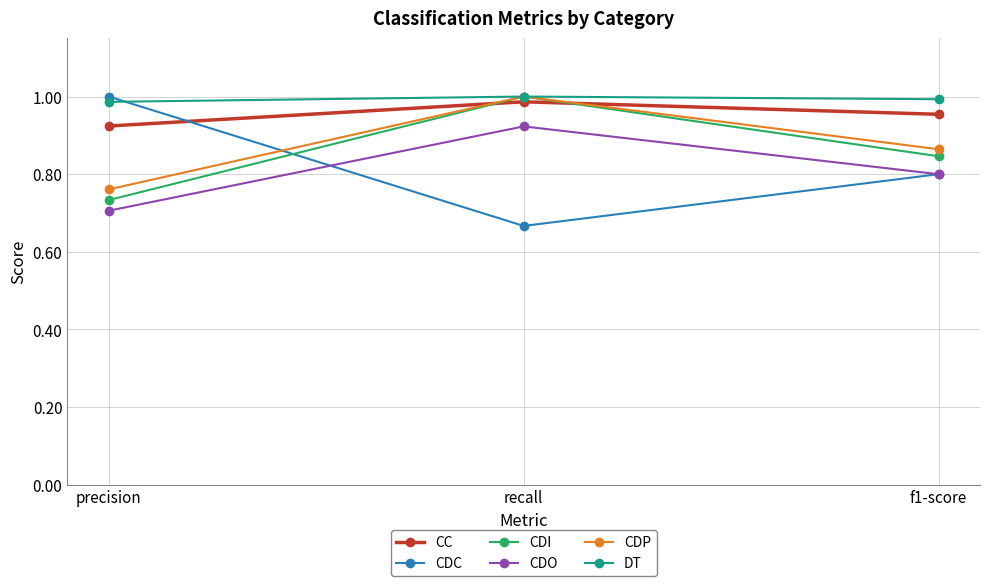

Which series has the widest spread of values?

CDC